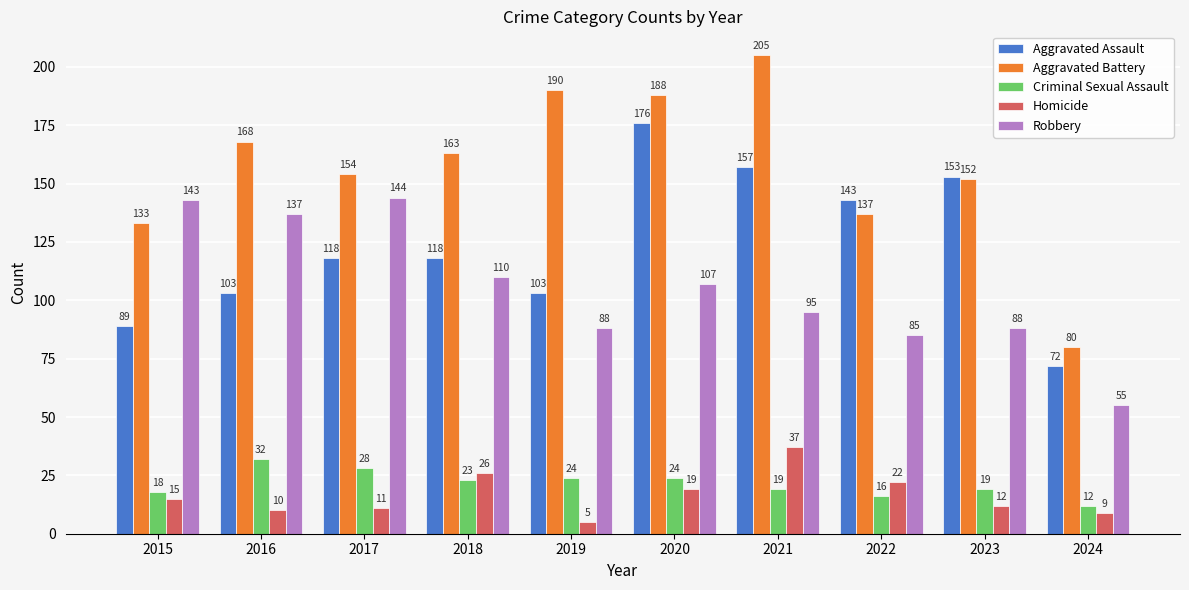

What is the difference between the maximum and minimum values in the Aggravated Battery series?

125